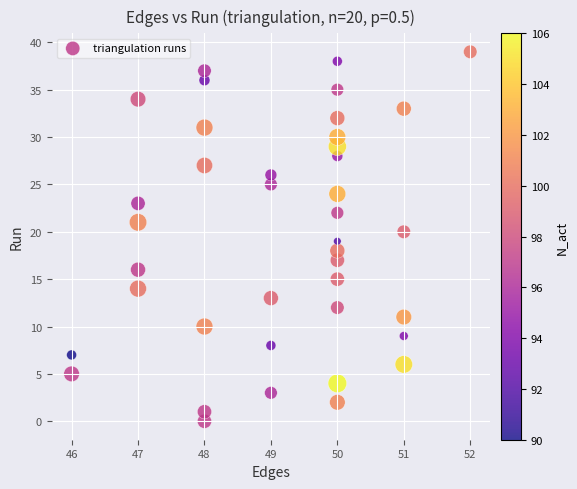

What is the range of Y values (max minus min)?

39